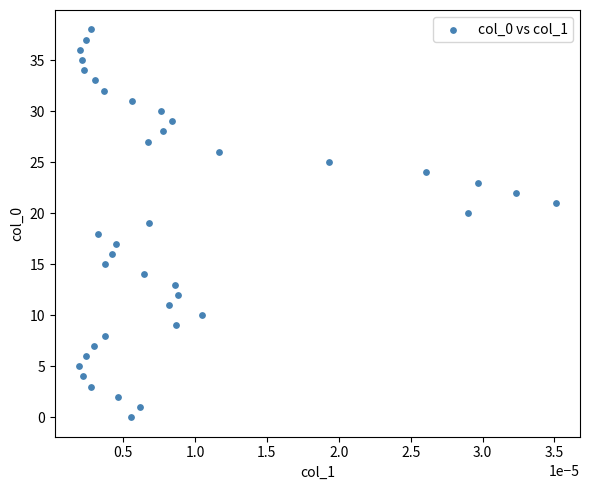

What is the range of Y values (max minus min)?

38